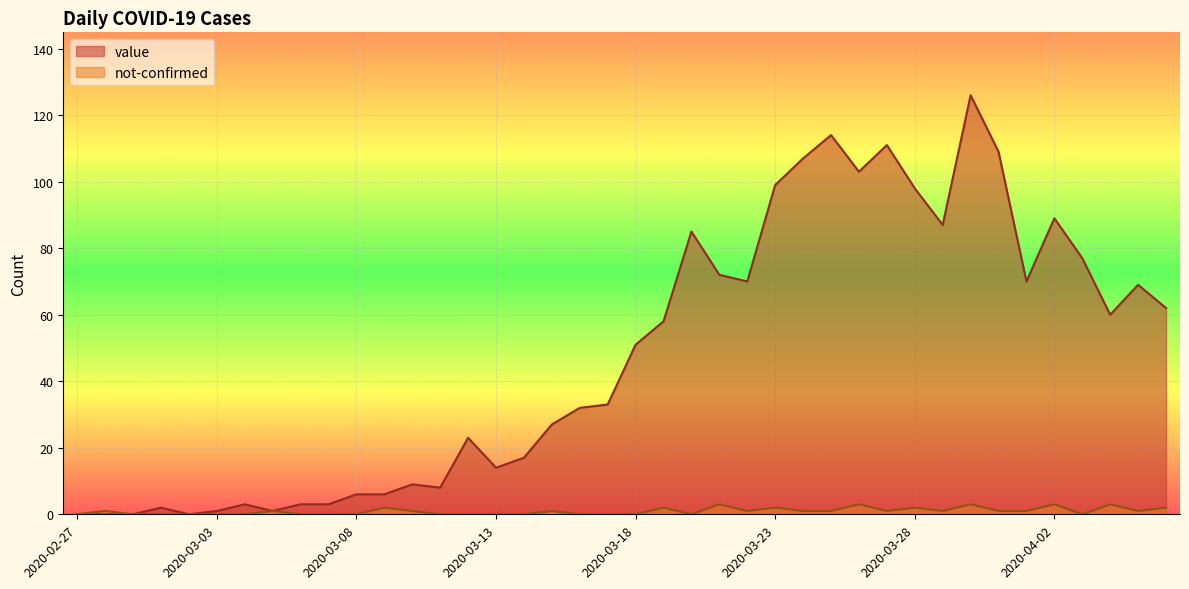

Where does the not-confirmed series first go above 1?

2020-03-09